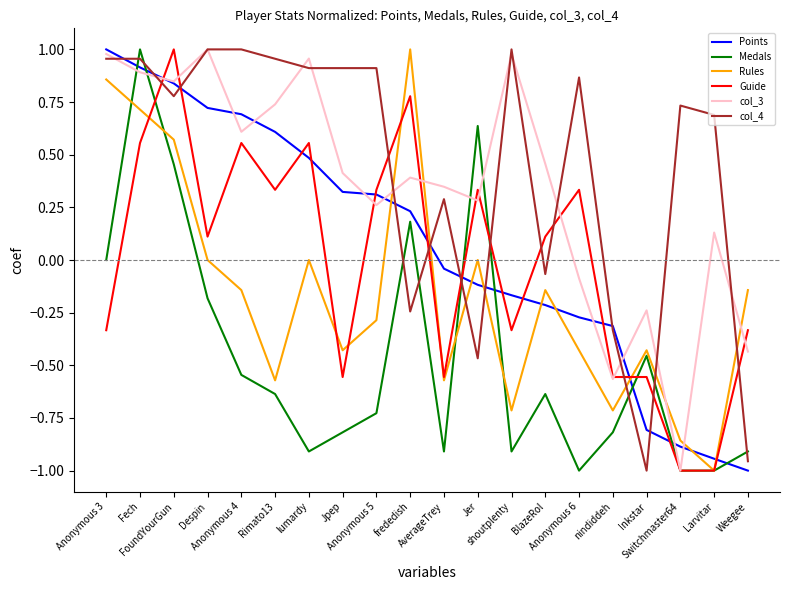

What is the difference between the second highest and second lowest values in the col_4 series?

2.0